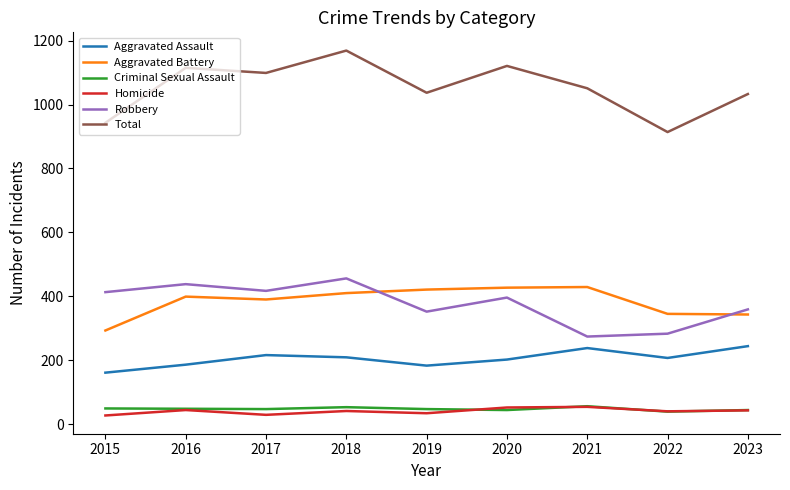

At how many categories does at least one series exceed 39?

9